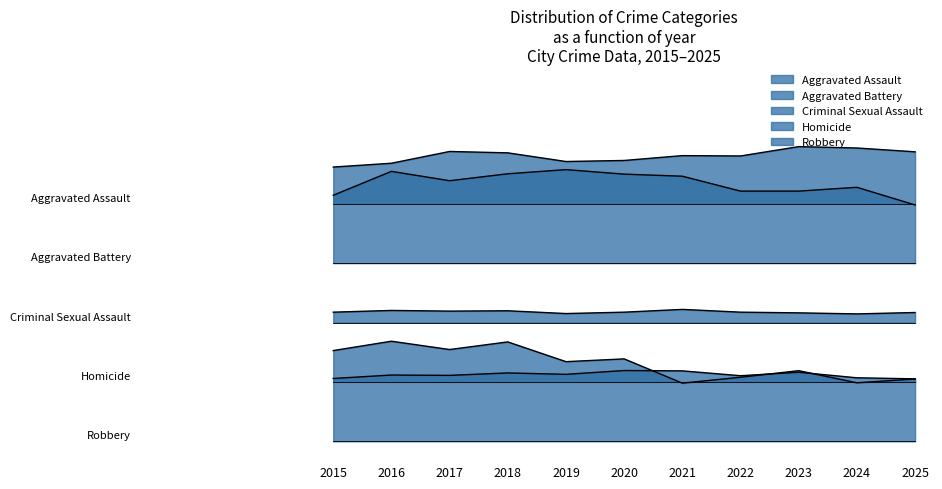

Which has a higher value, 2022 or 2023?

2023